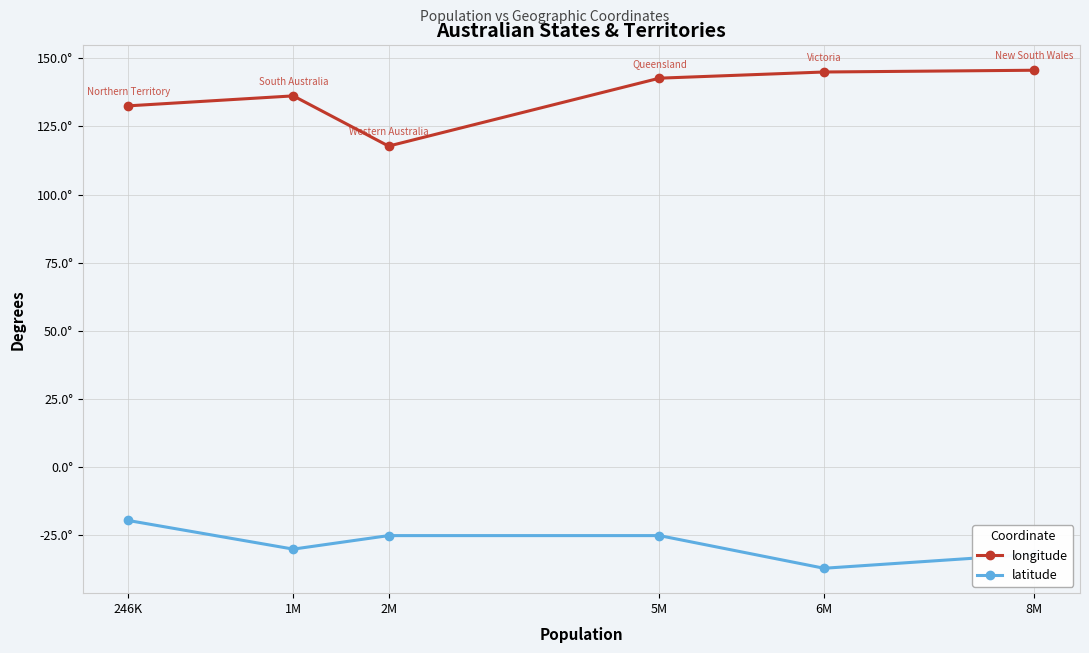

Does the chart have visible grid lines?

Yes